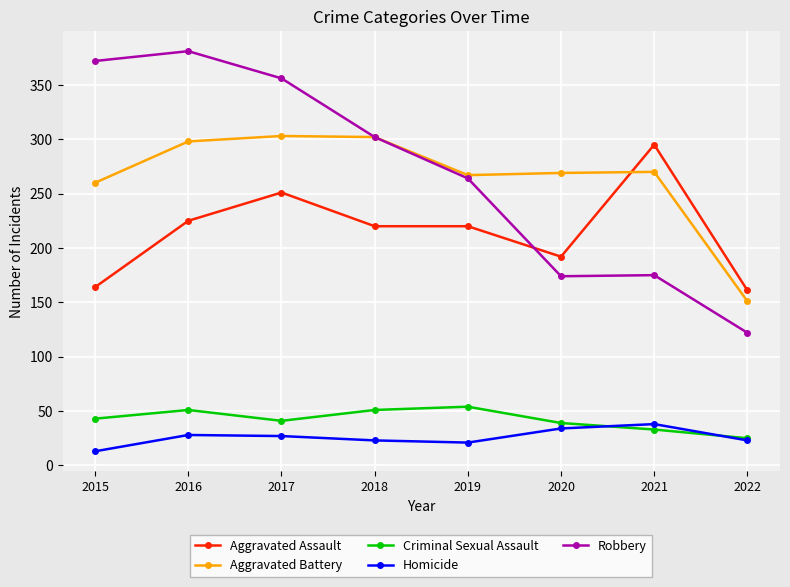

The value of Aggravated Battery at 2021 is 270. True or false?

True